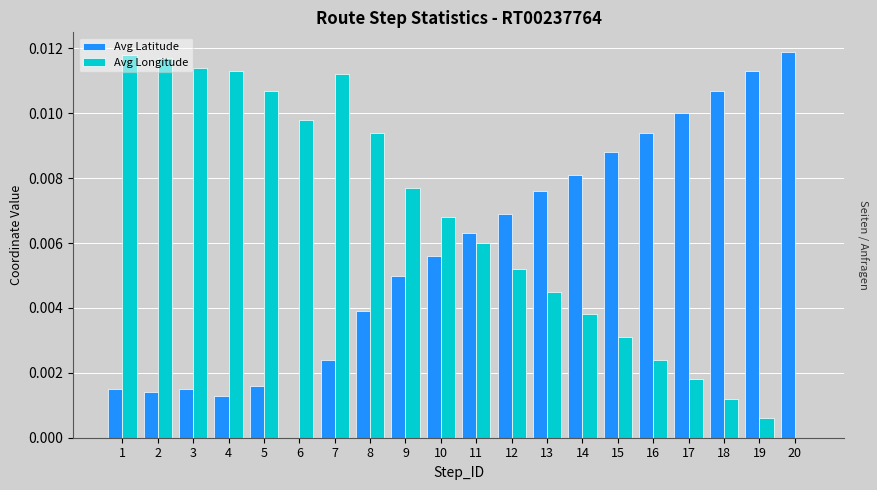

True or false: Avg Latitude has a value of 0.0 at 5.

True